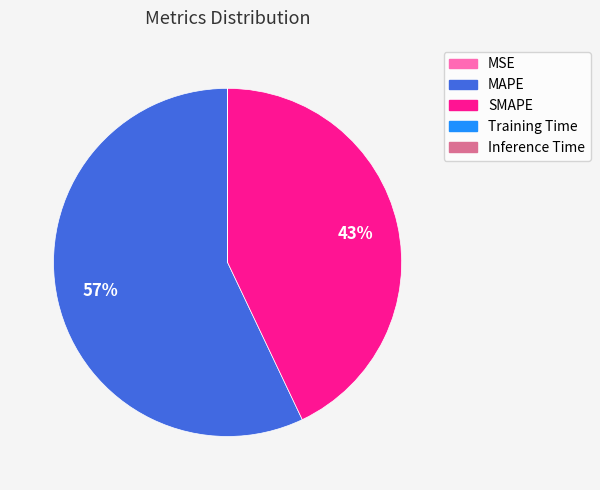

Is it true that SMAPE is 57% of the pie?

False